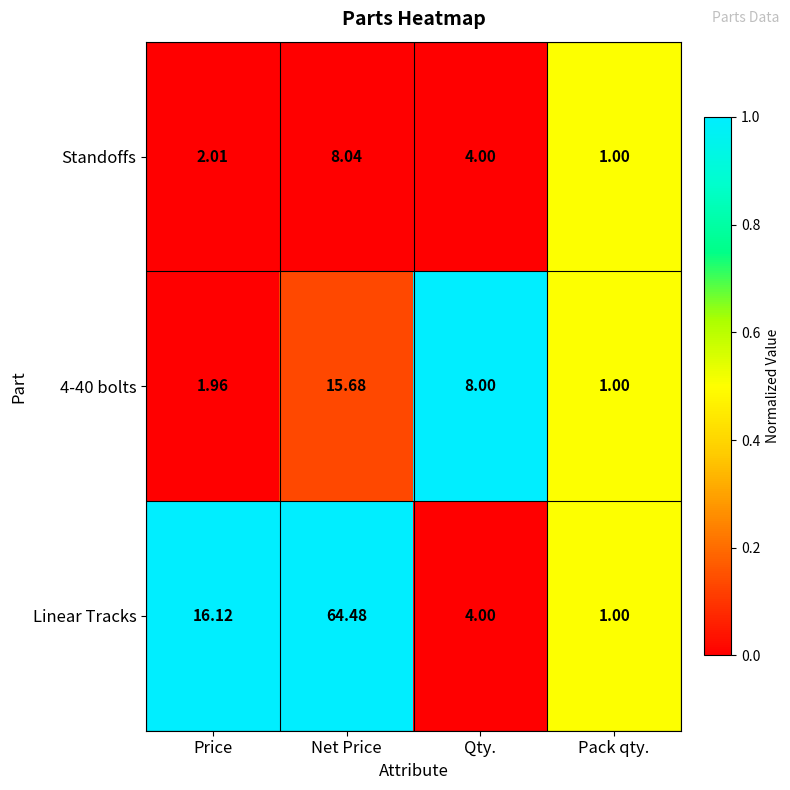

How many data points does each series have?

4